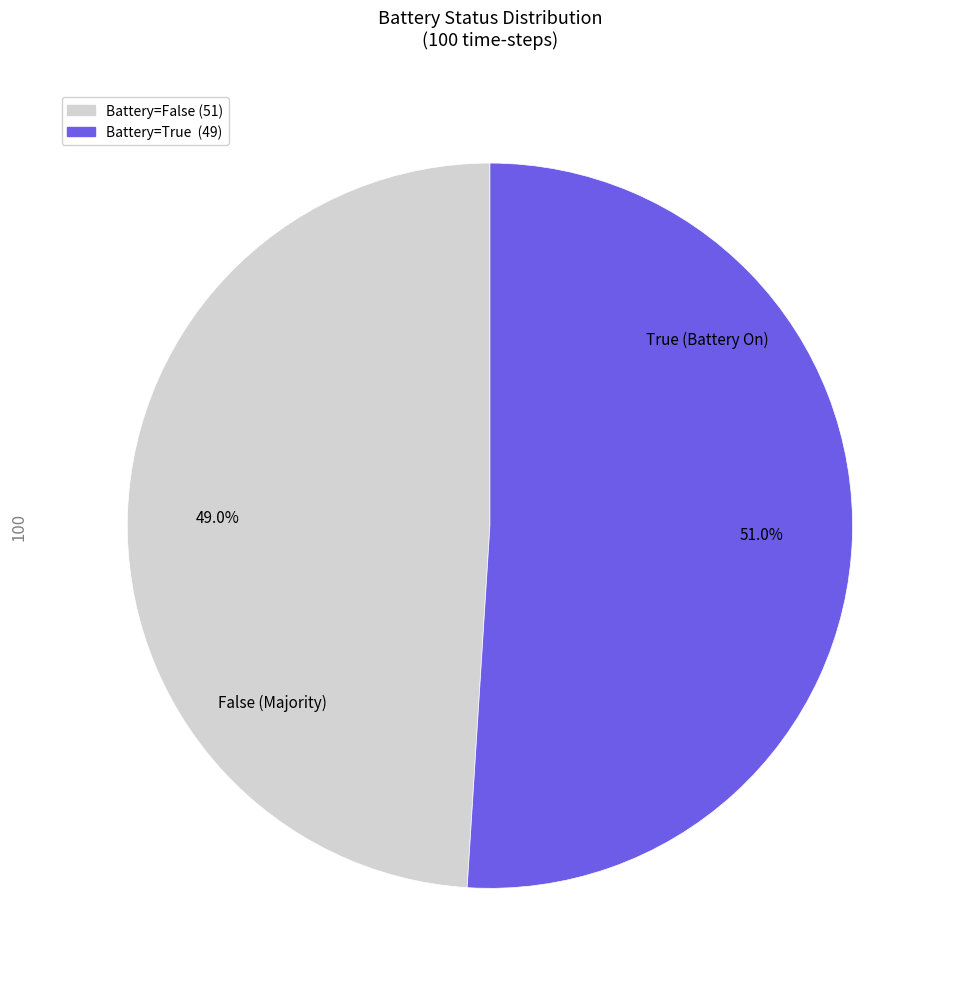

Does any single category account for the majority?

Yes